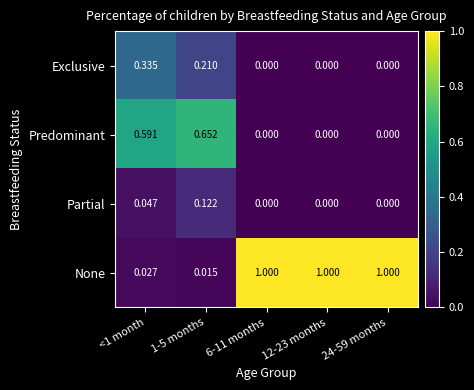

Which series has the largest range (max minus min)?

None